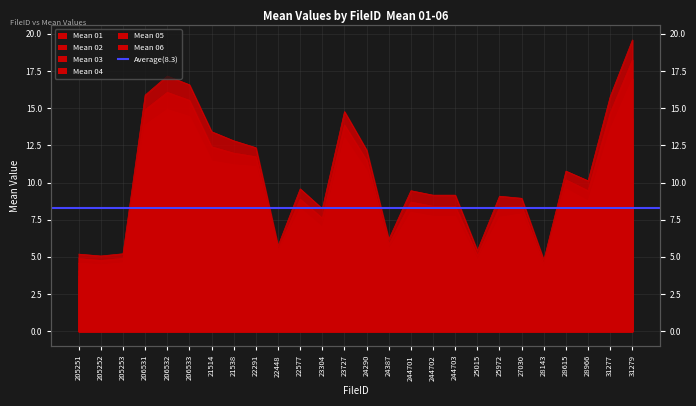

Is it true that Mean 01 equals 7.7 at 244703?

False